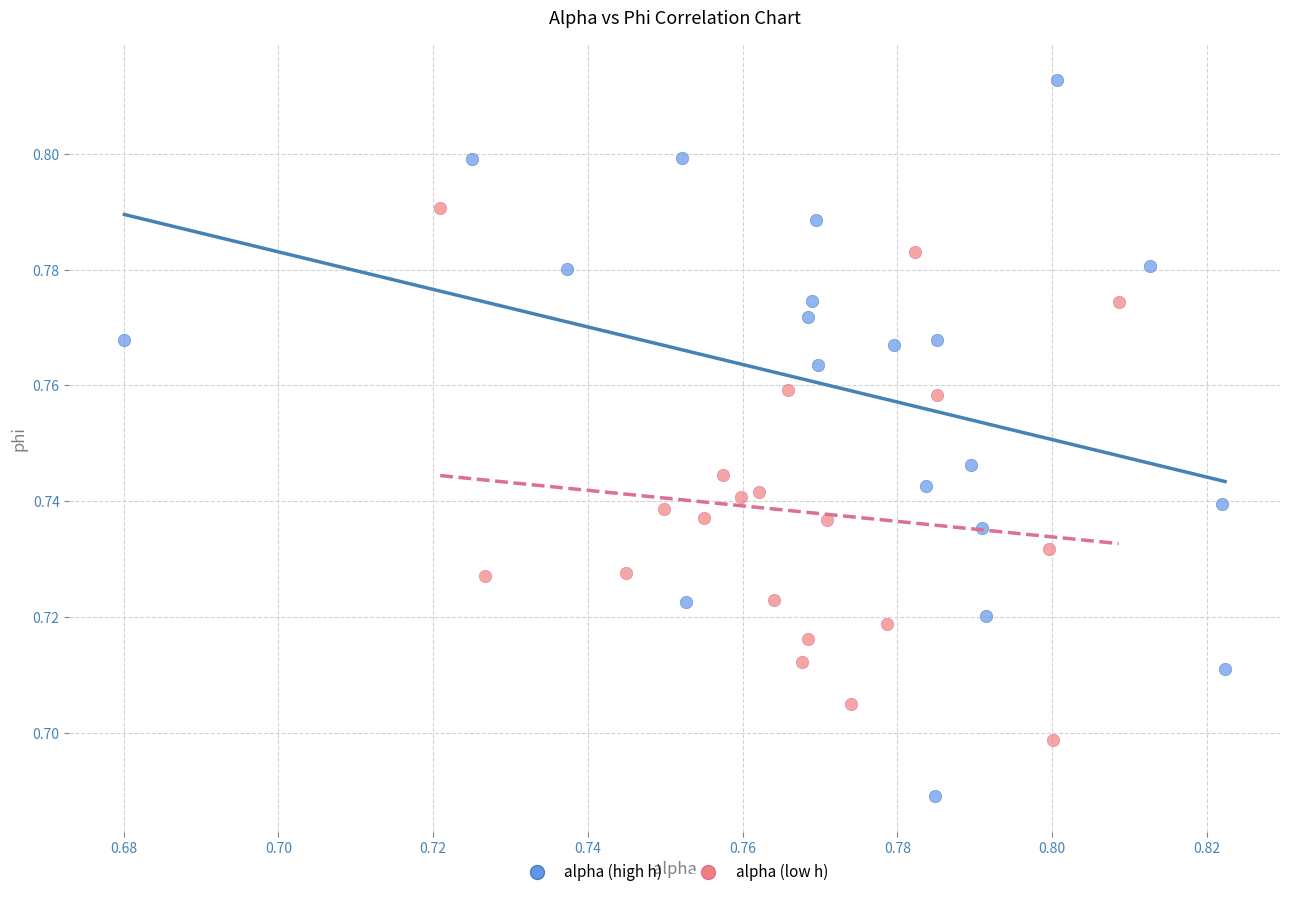

Which series has the widest spread of Y values?

alpha (high h)